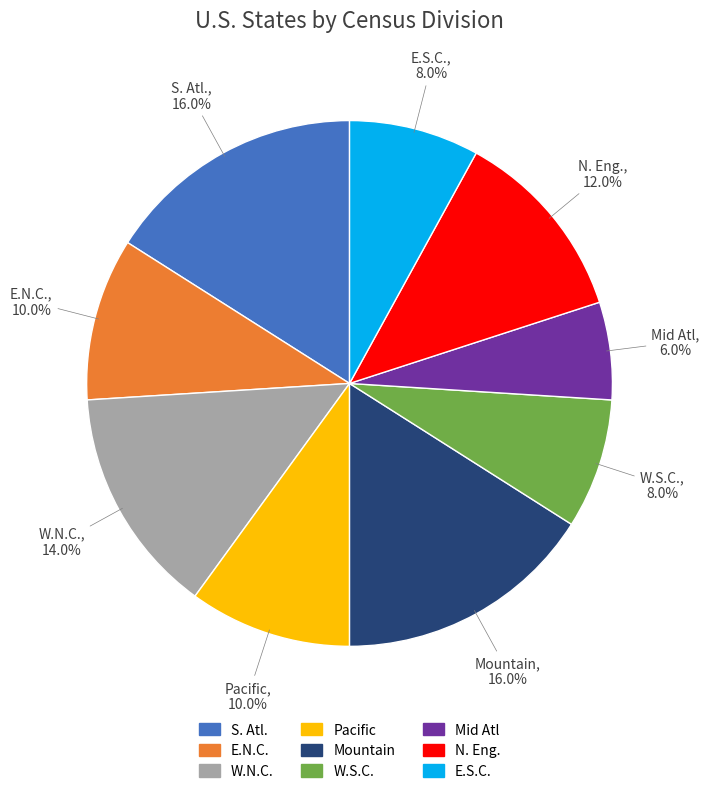

To the nearest percent, what is the average slice percentage?

11%